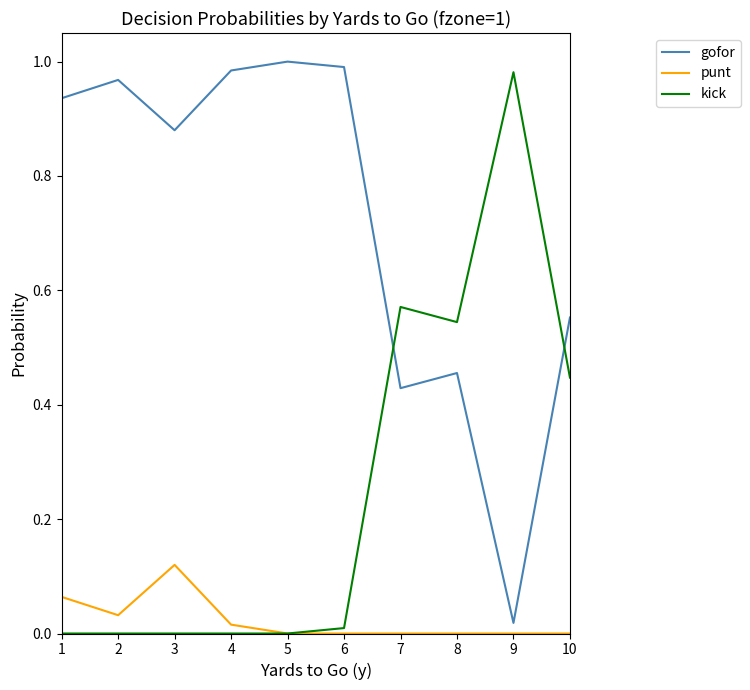

Which category has the highest value in the kick series?

9